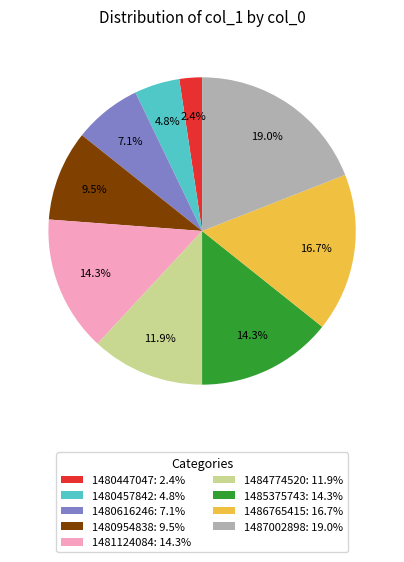

Which has a higher value, 1487002898: 19.0% or 1481124084: 14.3%?

1487002898: 19.0%